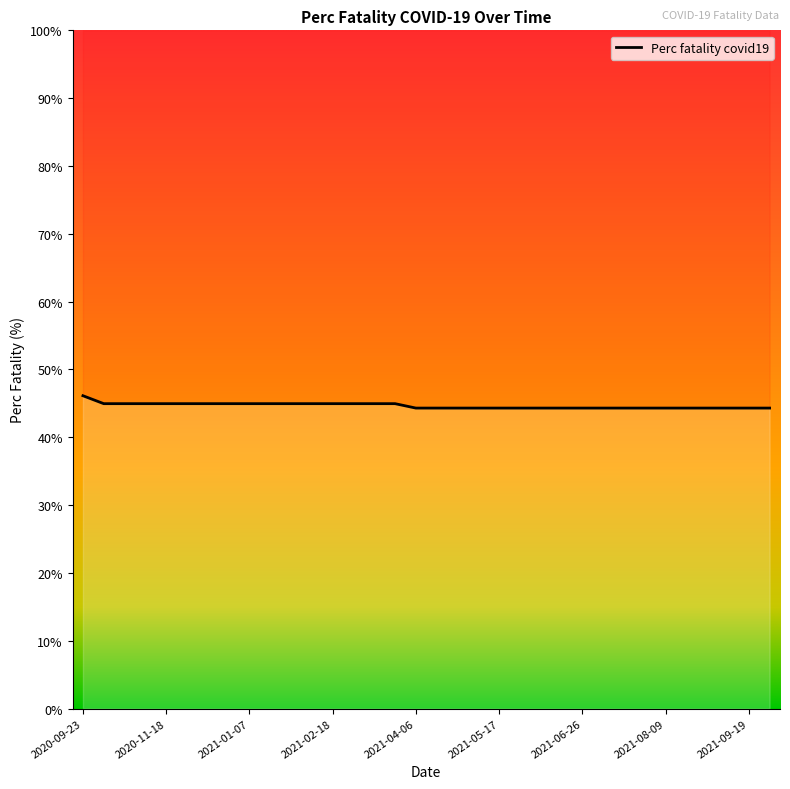

Which label corresponds to the largest value in the chart?

2020-09-23